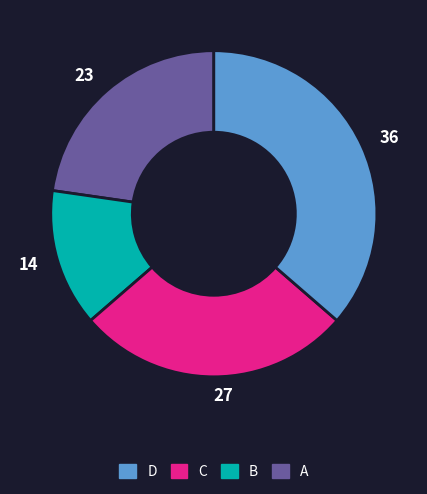

Is there a majority slice in this chart?

No